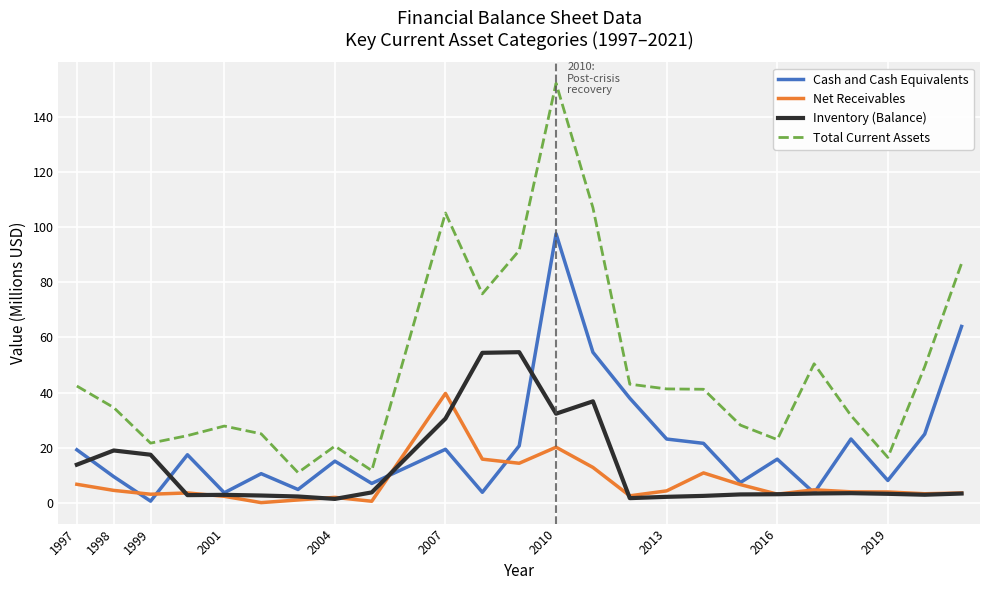

Rank the series by their maximum value, from highest to lowest.

Total Current Assets, Cash and Cash Equivalents, Inventory (Balance), Net Receivables